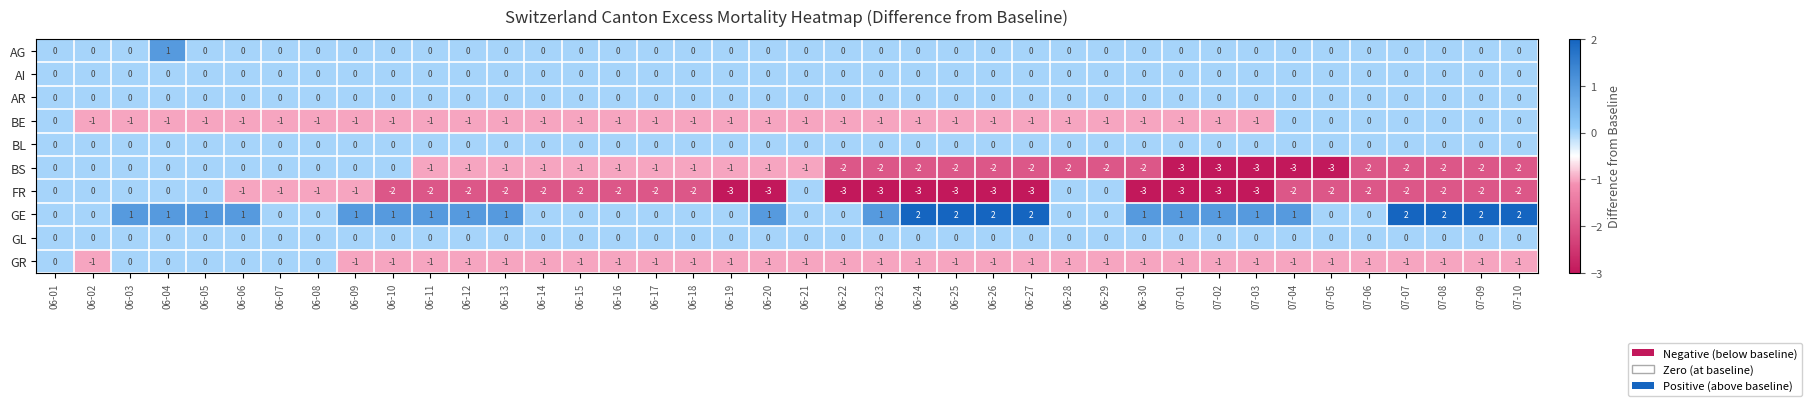

What is the lowest value of the FR series?

-3